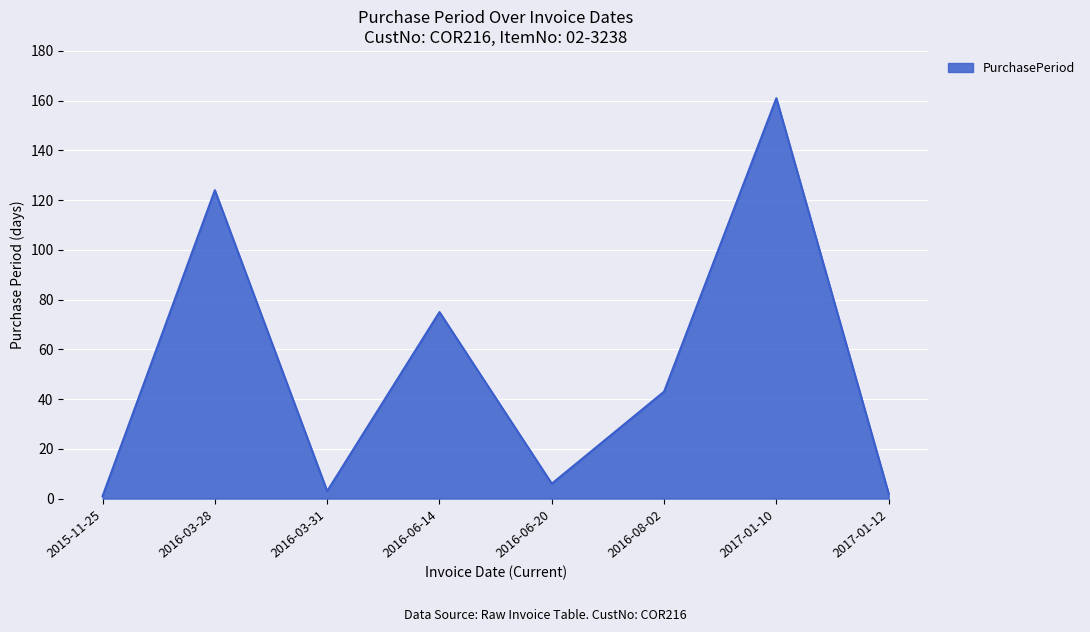

How many interior local valleys (lower than both neighbors) does the data have?

2